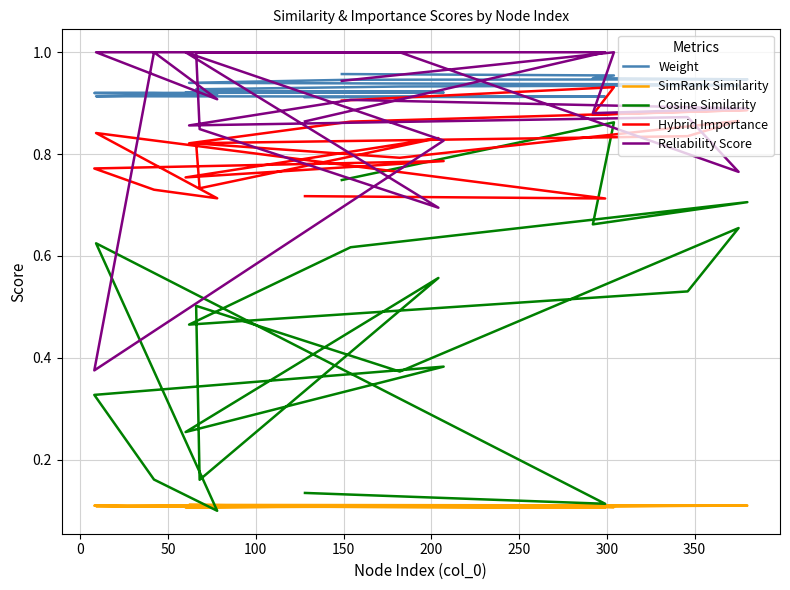

How many lines are shown in the chart?

5